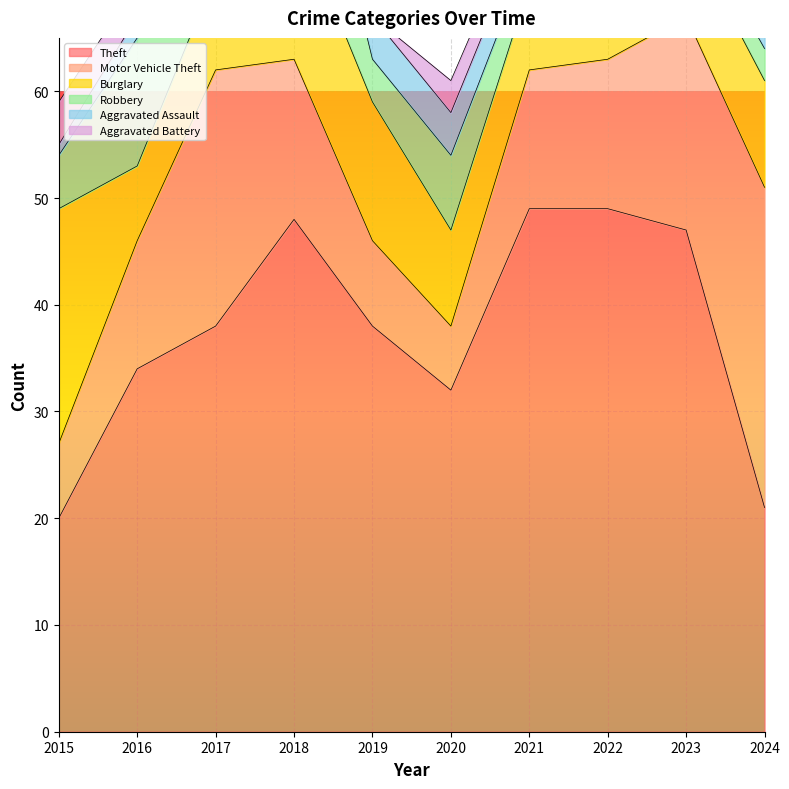

At which category is the sum across all series the highest?

2018